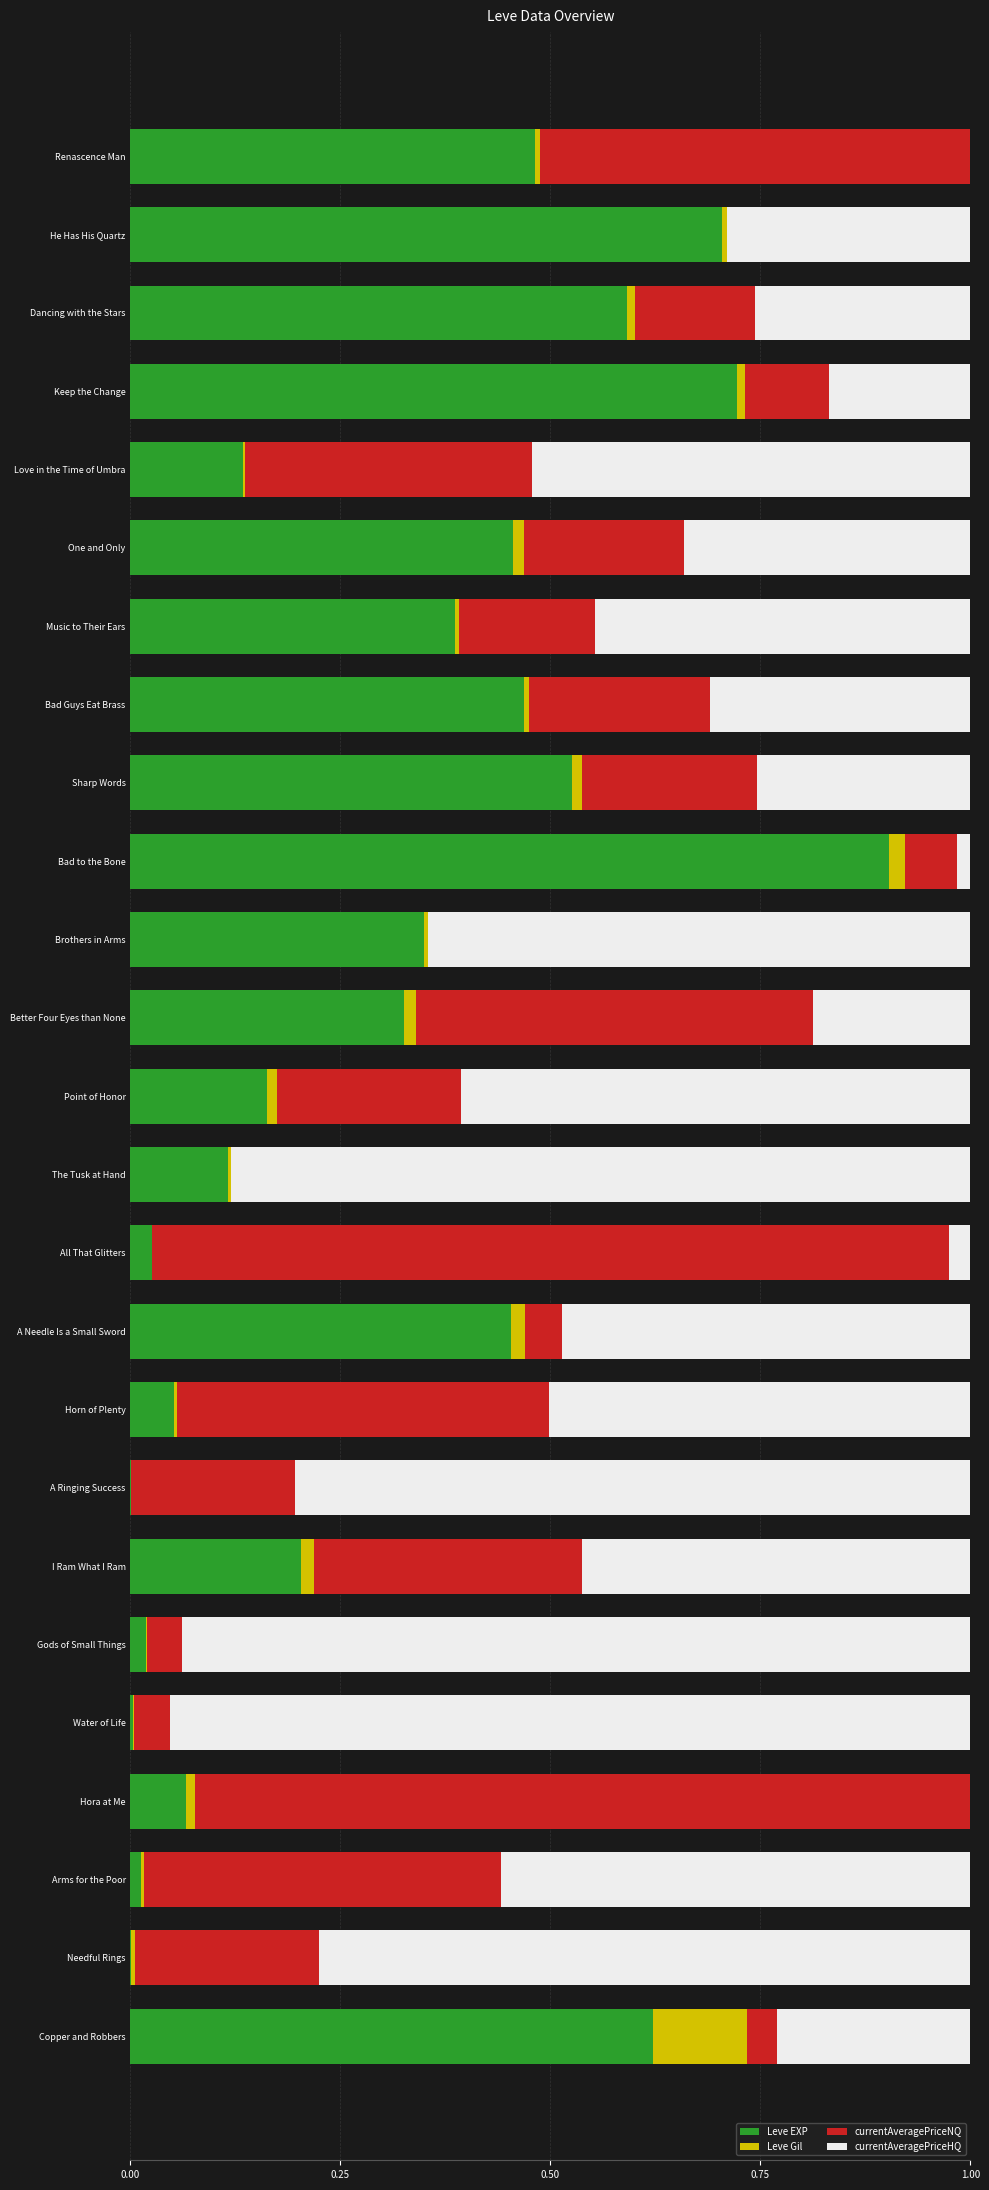

Which category has the highest value in the Leve EXP series?

Bad to the Bone